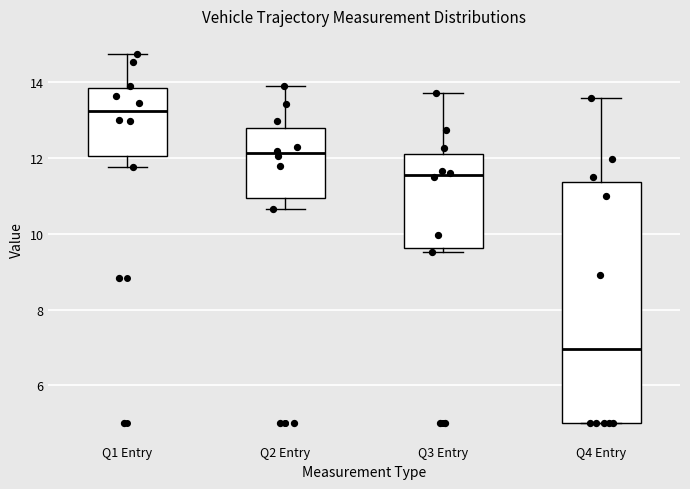

Reading left to right, transcribe this box plot: for each box, give where its median line is, the range the box spans, and where its two whiskers end, as read against the y-axis. The values are not printed on the chart, so give them approximately, as read against the axis.

Q1 Entry: median 13.2, box 12.0 to 13.8, whiskers 11.8 to 14.8
Q2 Entry: median 12.2, box 11.0 to 12.8, whiskers 10.6 to 14.0
Q3 Entry: median 11.6, box 9.6 to 12.2, whiskers 9.6 (just below the box's lower edge) to 13.8
Q4 Entry: median 7.0, box 5.0 to 11.4, whiskers 5.0 to 13.6